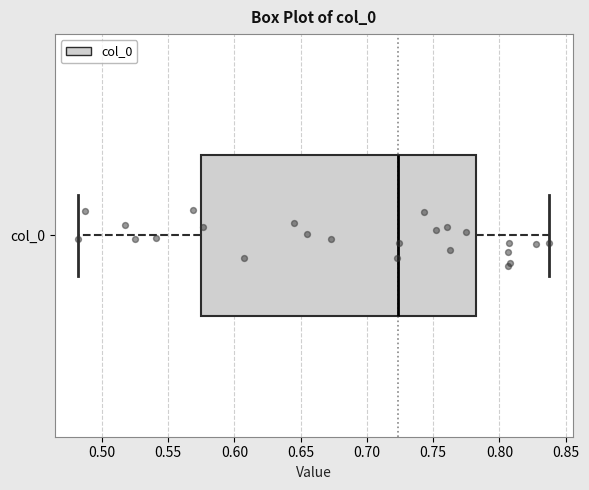

Transcribe this box plot: give where the median line is, the range the box spans, and where the two whiskers end, as read against the x-axis. The values are not printed on the chart, so give them approximately, as read against the axis.

median 0.725, box 0.575 to 0.780, whiskers 0.480 to 0.840